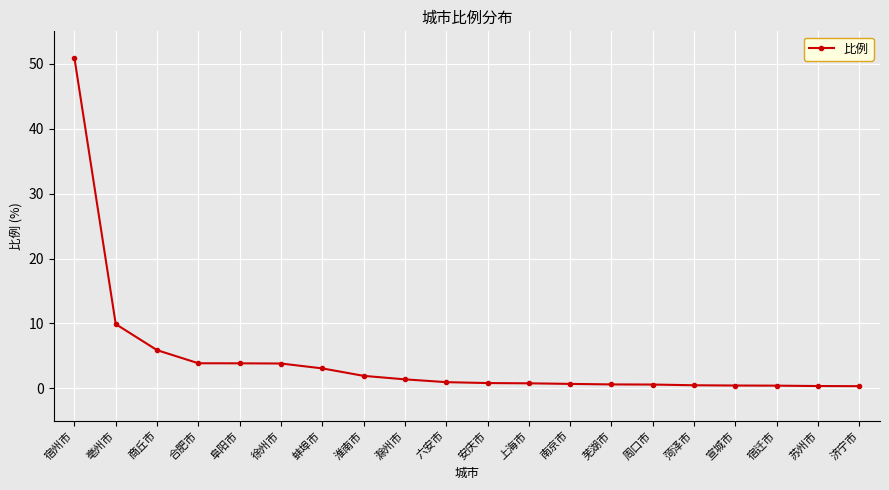

What is the sum of all values?

90.9